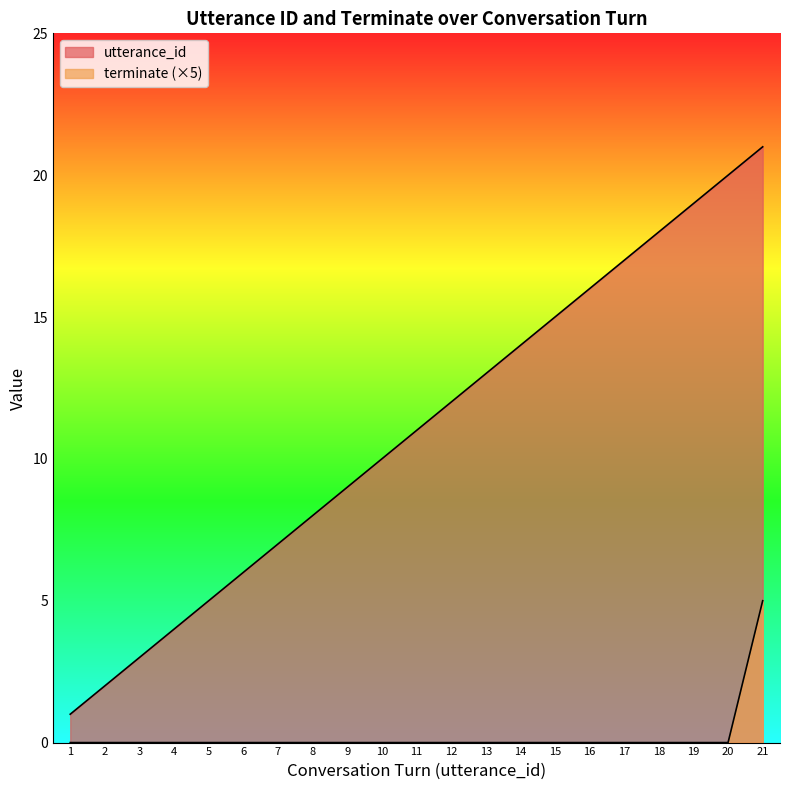

Is it true that terminate equals 0 at 9?

True